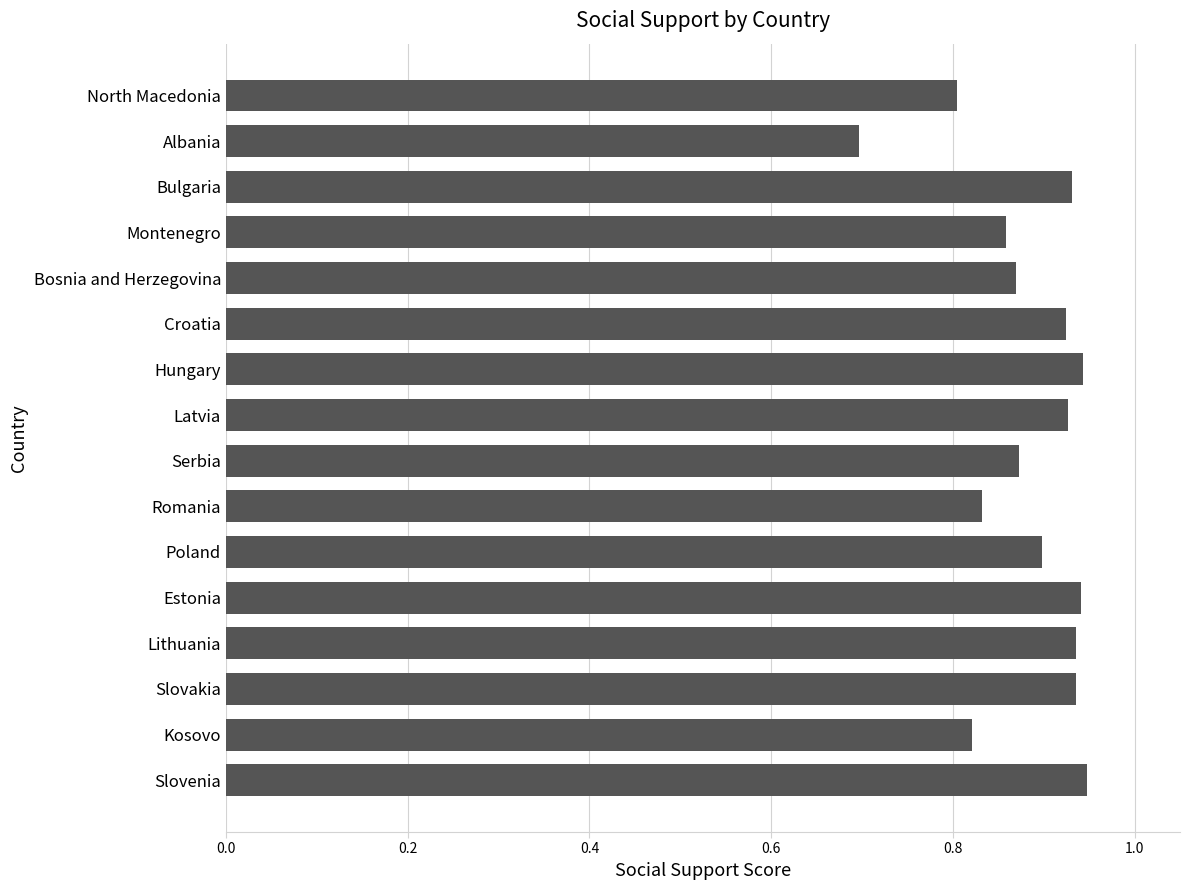

The chart shows a value of 0.9 at Montenegro. True or false?

True